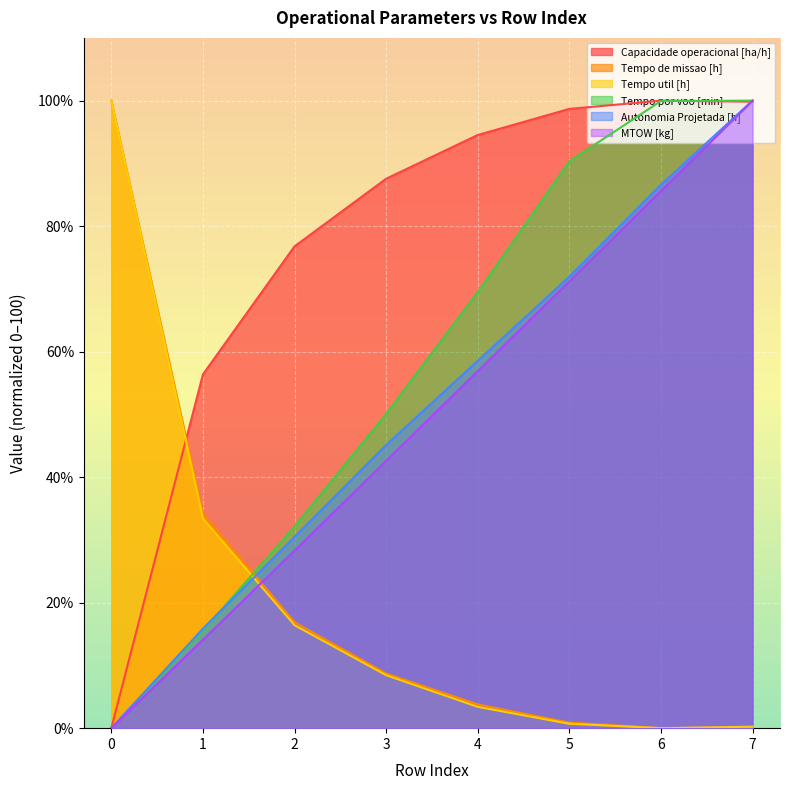

Reading left to right, list all the values displayed in this chart.

Capacidade operacional [ha/h]: 0.0	56.4	76.8	87.6	94.5	98.7	100.0	99.8
Tempo de missao [h]: 100.0	34.2	16.9	8.7	3.8	0.9	0.0	0.1
Tempo util [h]: 100.0	33.4	16.4	8.4	3.4	0.7	0.0	0.2
Tempo por voo [min]: 0.0	15.5	32.1	50.1	69.5	90.3	99.9	100.0
Autonomia Projetada [h]: 0.0	15.9	30.5	45.1	58.5	72.0	86.6	100.0
MTOW [kg]: 0.0	14.1	28.3	42.6	56.9	71.2	85.6	100.0